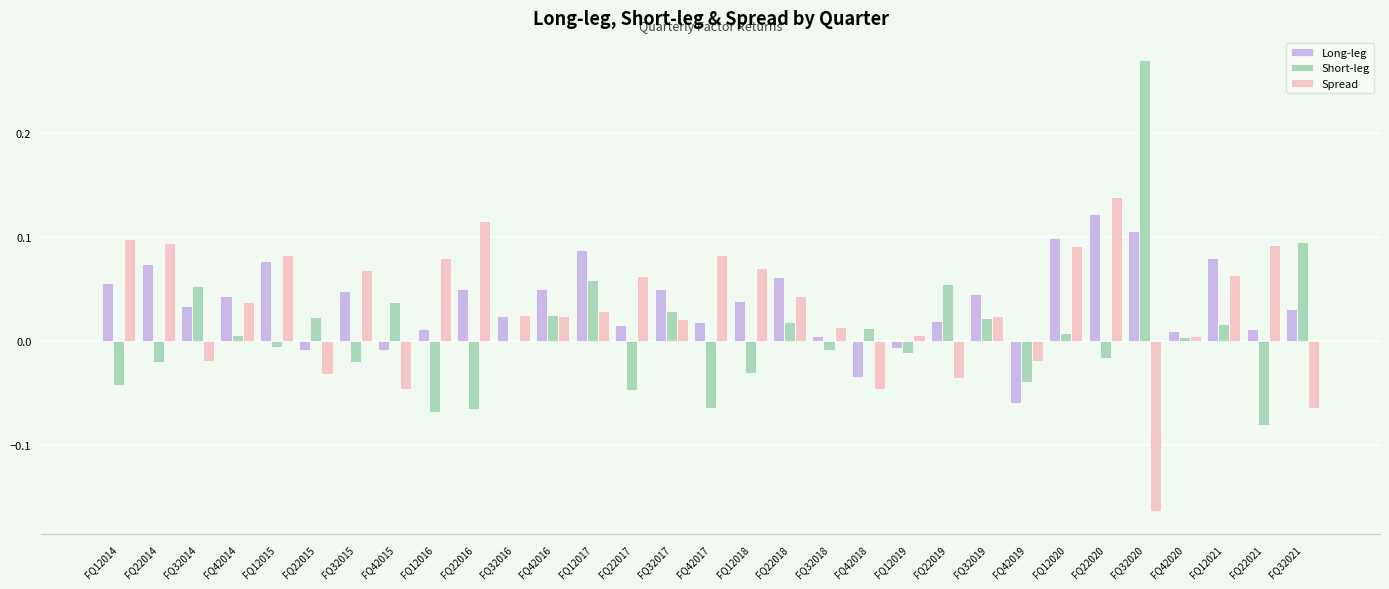

At which category is the sum across all series the highest?

FQ22020